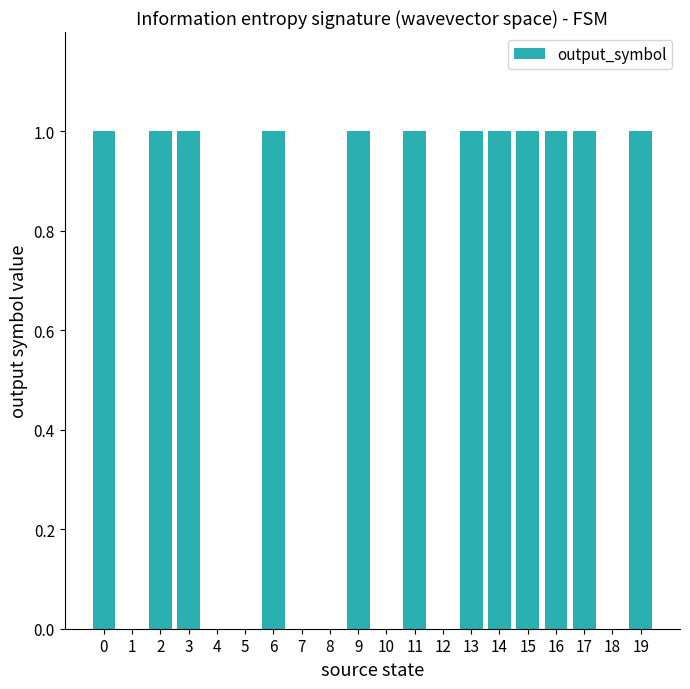

Reading left to right, extract all data points from this chart.

0=1	1=0	2=1	3=1	4=0	5=0	6=1	7=0	8=0	9=1	10=0	11=1	12=0	13=1	14=1	15=1	16=1	17=1	18=0	19=1